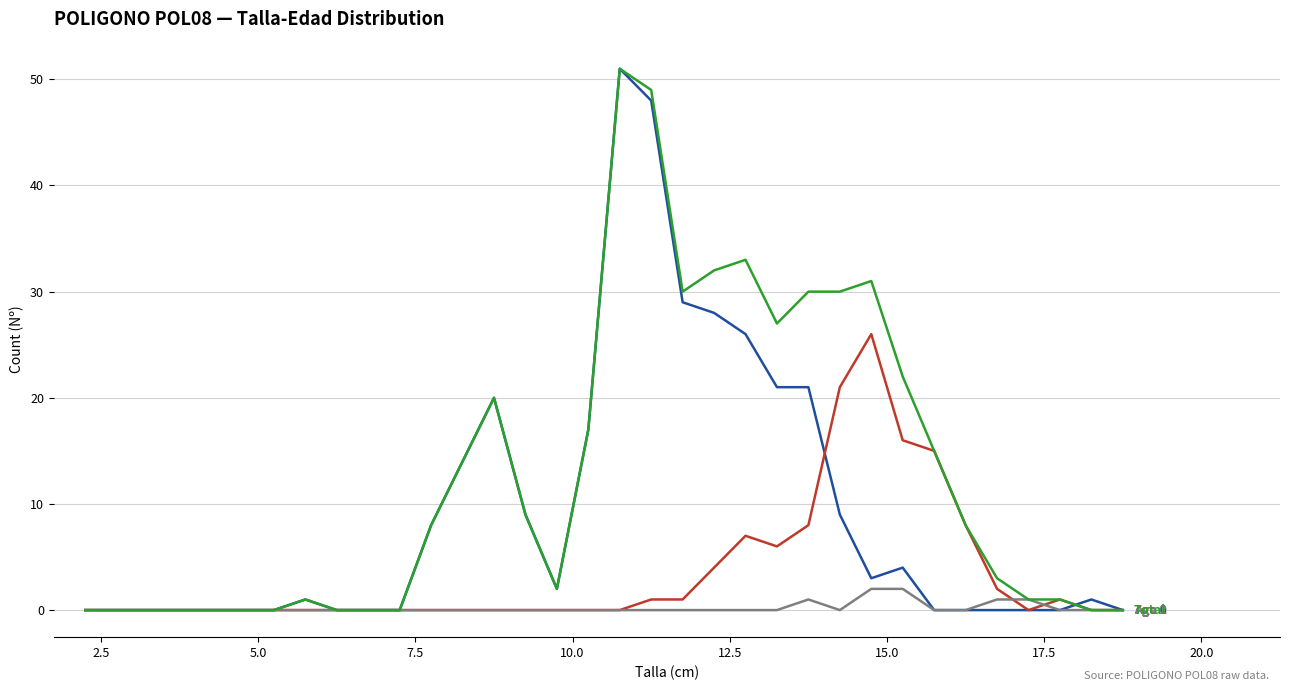

What is the maximum value shown in the chart?

51